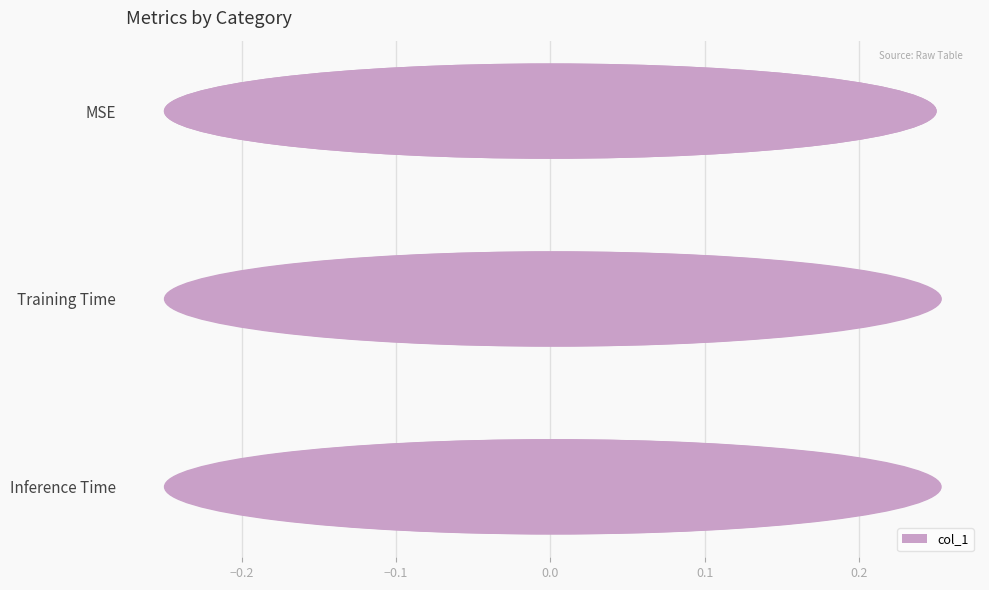

At which label is the value closest to 0?

MSE